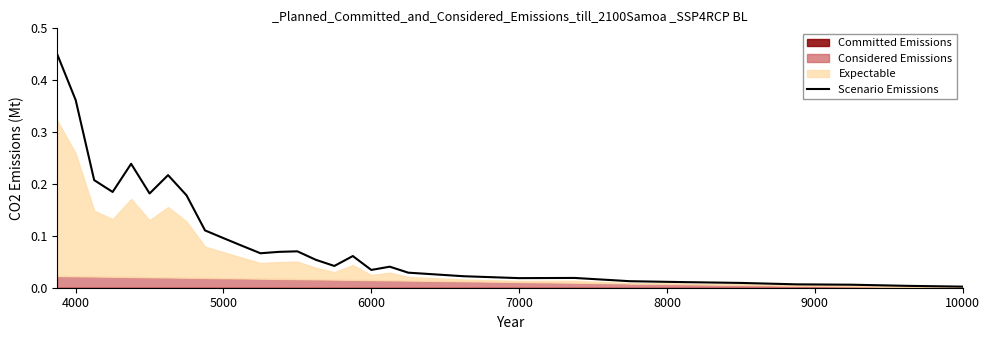

Count the number of categories in the chart.

30